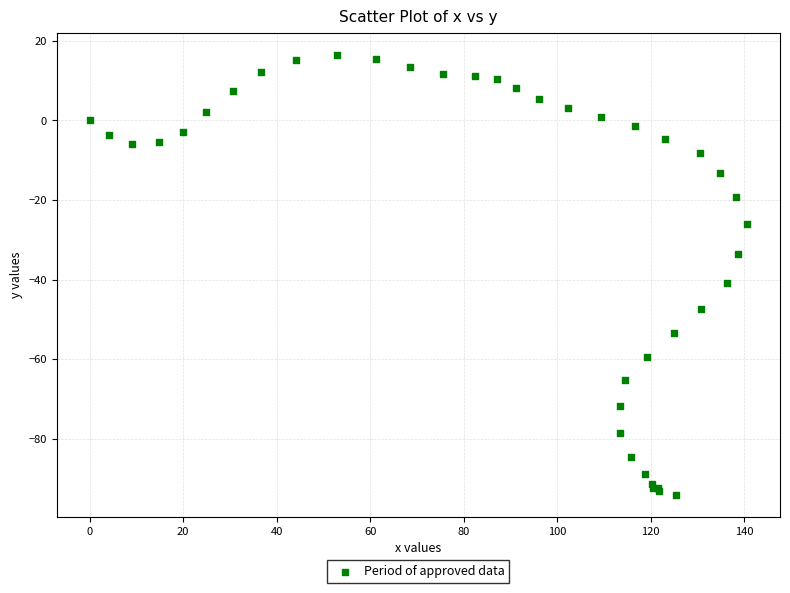

What Y value in the scatter plot is closest to -38?

-40.8